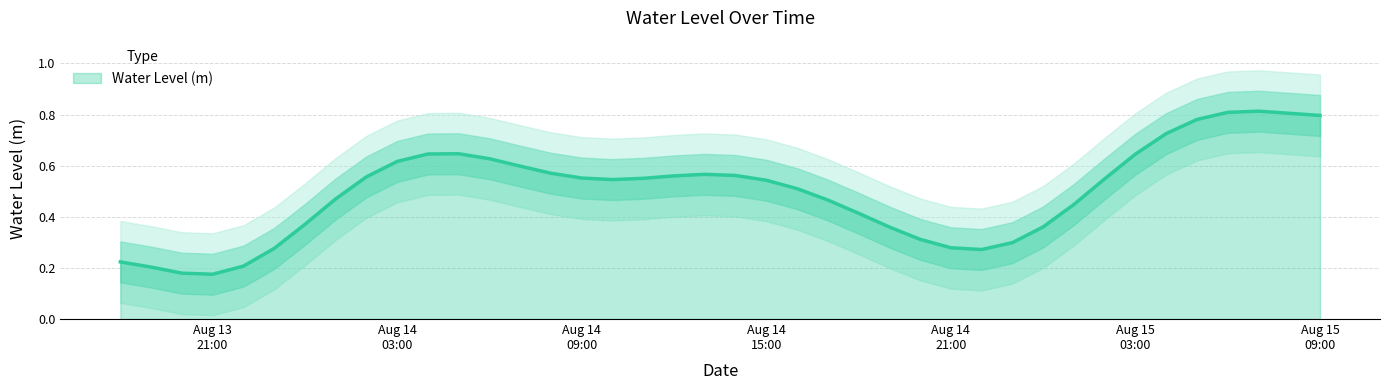

What is the greatest value displayed?

0.9